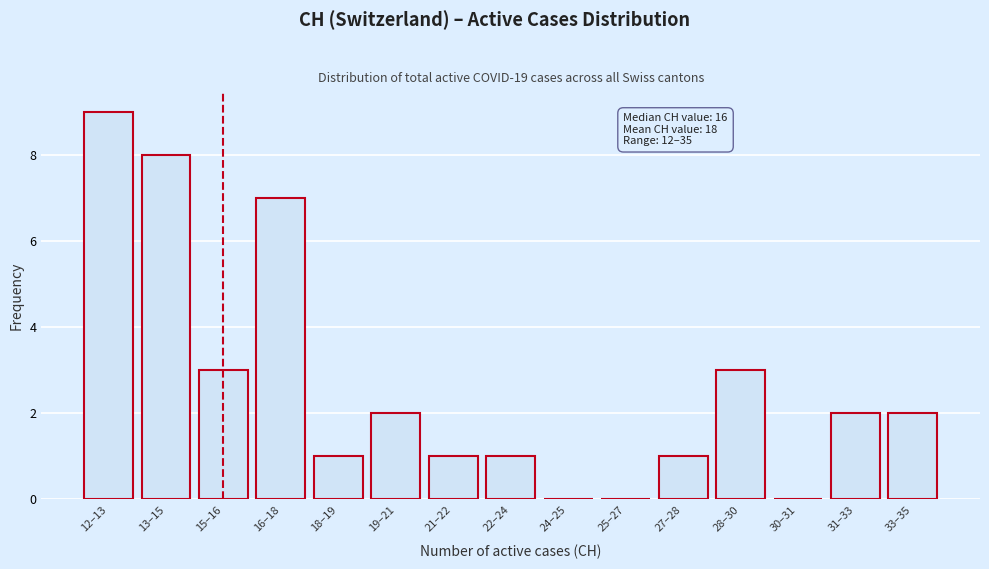

Reading right to left, extract all data points from this chart.

33–35=2	31–33=2	30–31=0	28–30=3	27–28=1	25–27=0	24–25=0	22–24=1	21–22=1	19–21=2	18–19=1	16–18=7	15–16=3	13–15=8	12–13=9